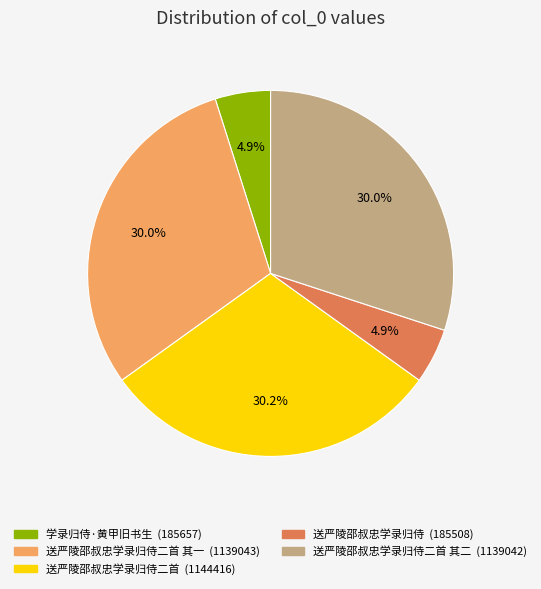

Does any single category account for the majority?

No